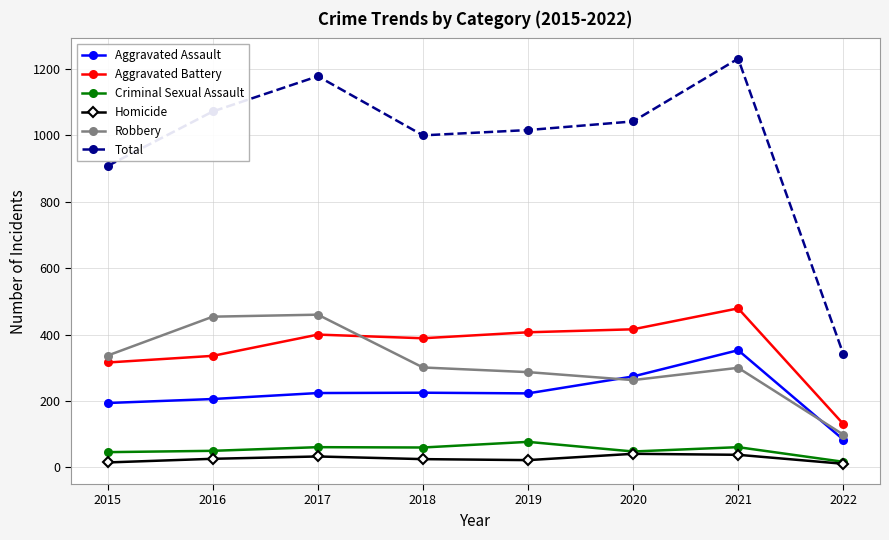

What is the value of the Aggravated Assault point at the 6th from the left?

274